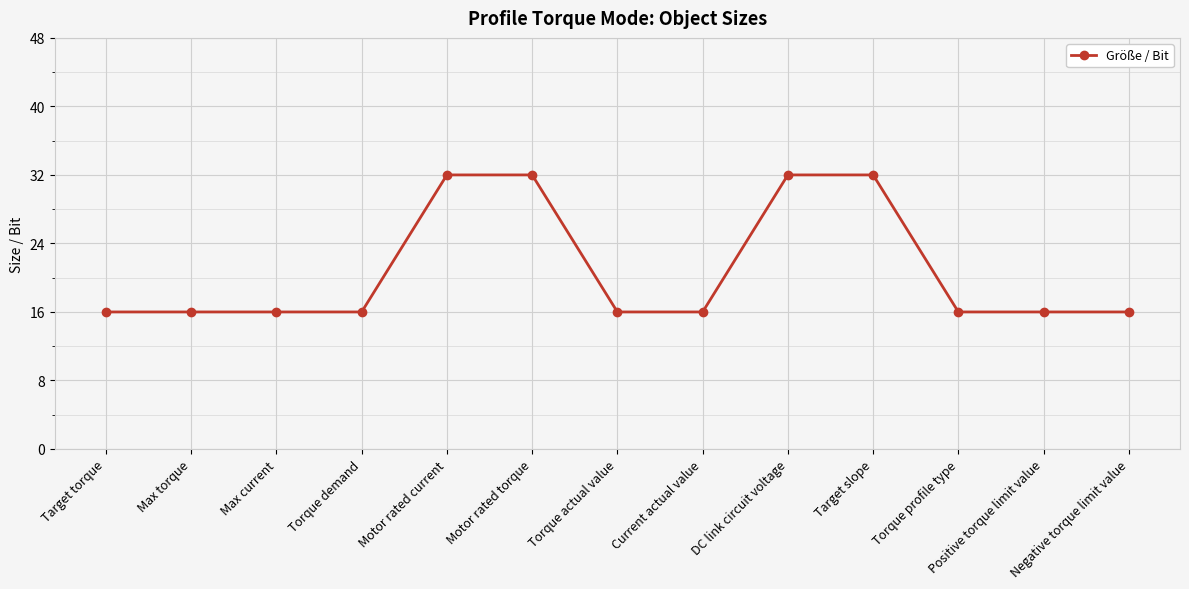

What is the minimum value shown in the chart?

16